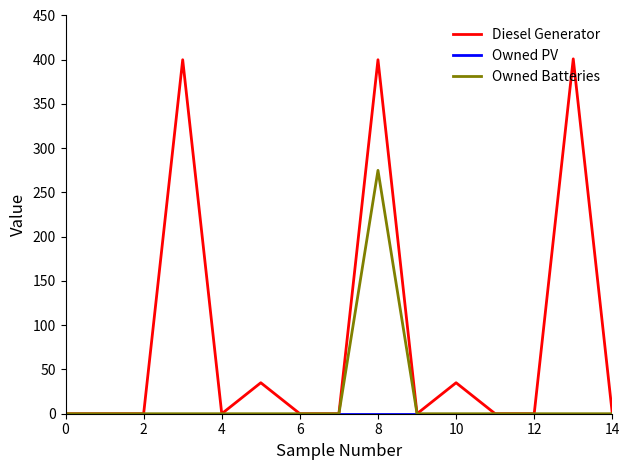

Which series has the largest total across all categories?

Diesel Generator